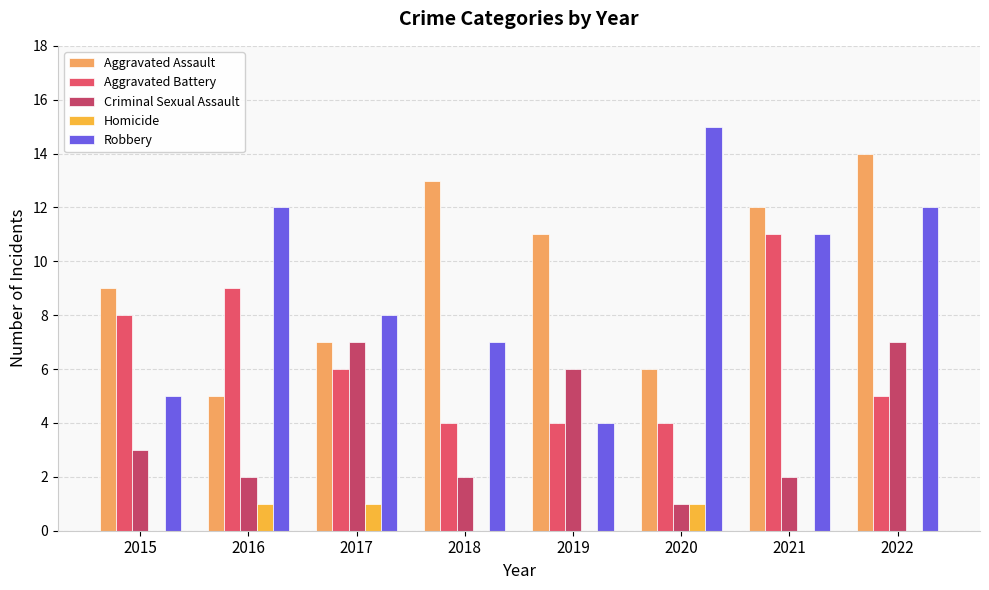

At which label does Robbery reach its minimum?

2019